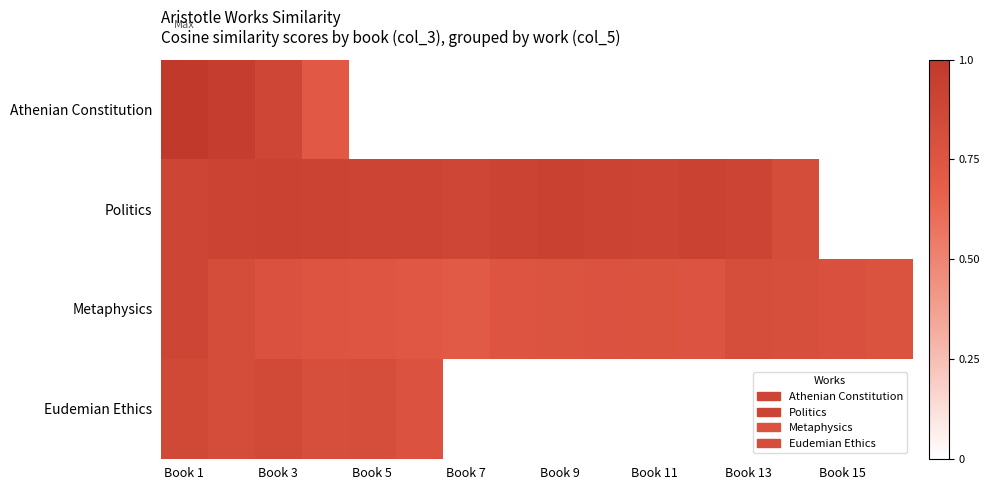

What is the difference between the maximum and minimum values in the Eudemian Ethics series?

0.1